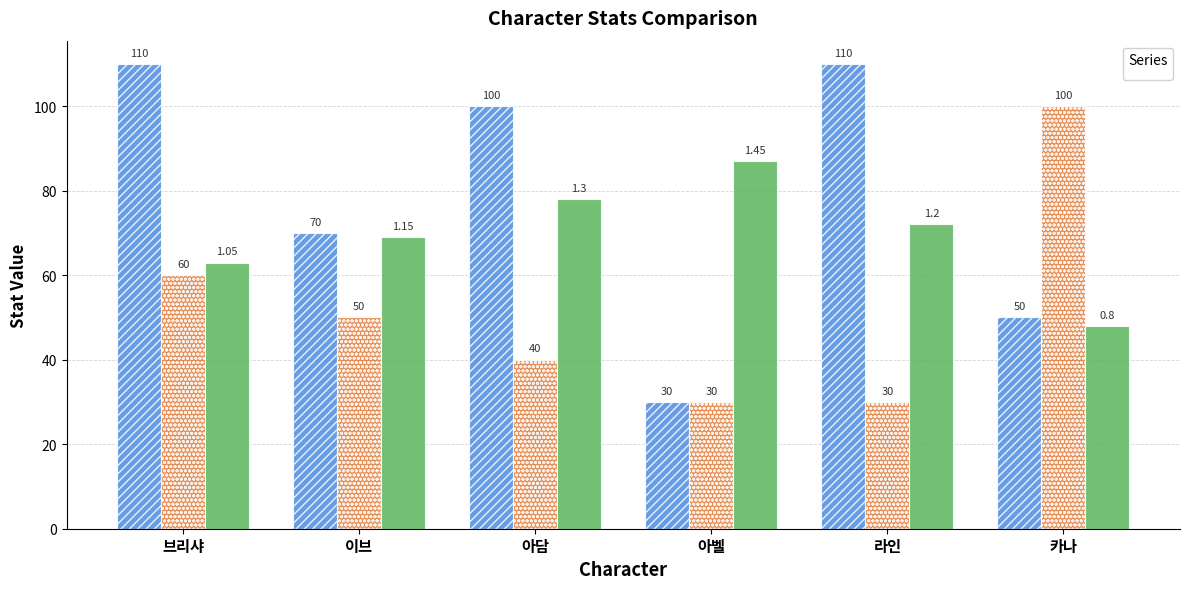

What is the difference between the maximum and minimum values in the _def series?

70